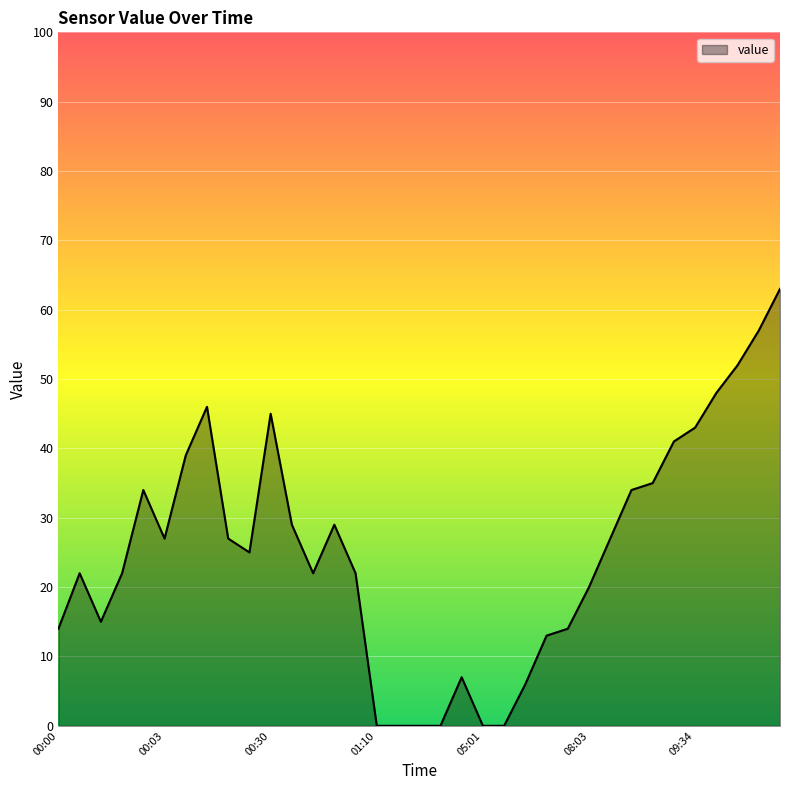

What is the difference between the maximum and minimum values?

63